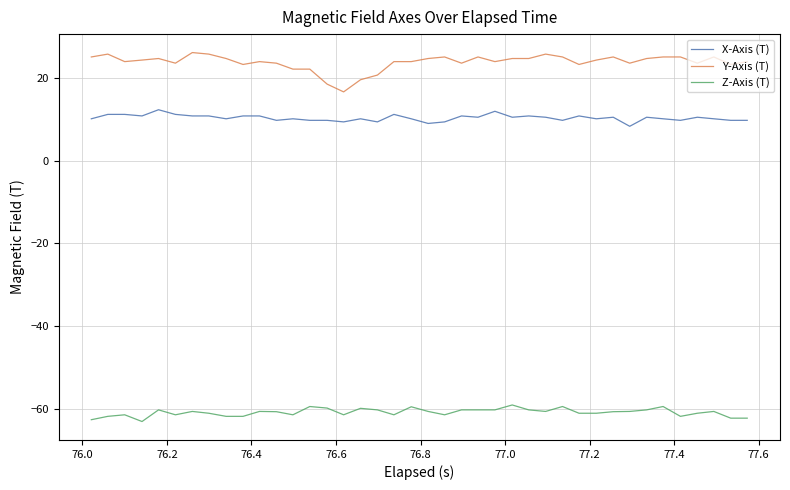

What is the maximum value shown in the chart?

26.1